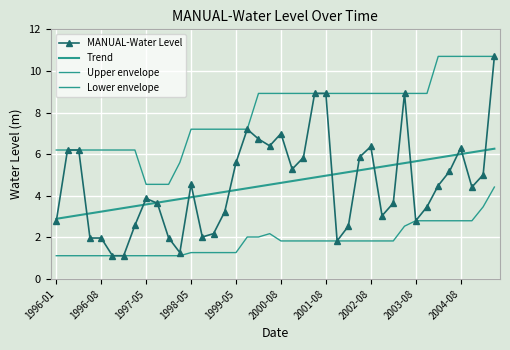

What are all the series names shown in the legend?

MANUAL-Water Level, Trend, Upper envelope, Lower envelope